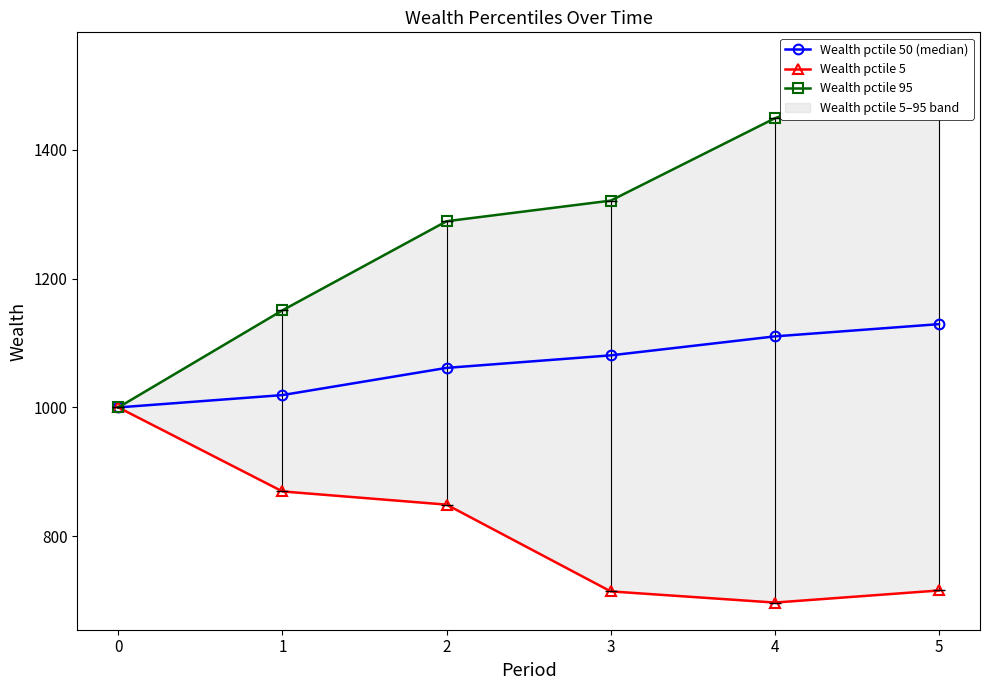

True or false: Wealth pctile 5 and Wealth pctile 95 cross at least once.

False